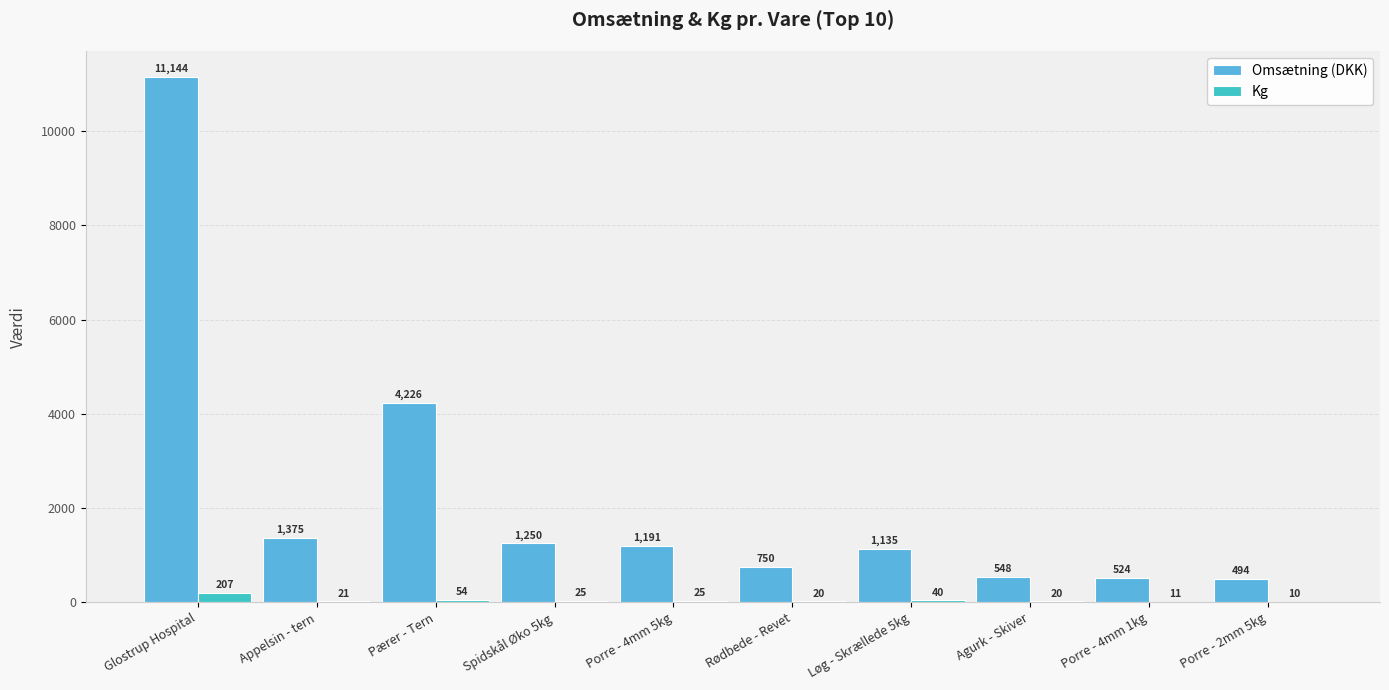

Which category has the highest value in the Kg series?

Glostrup Hospital